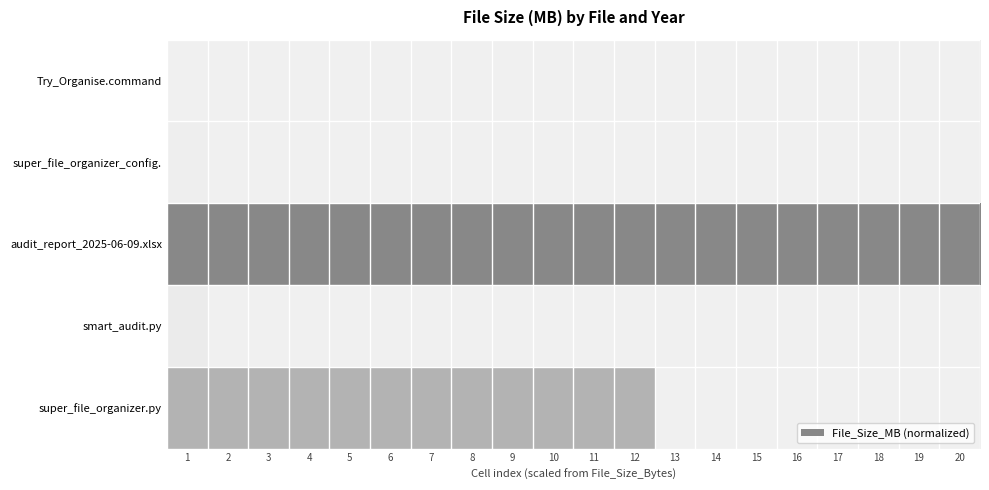

How many data points in Try_Organise.command are above 0?

1